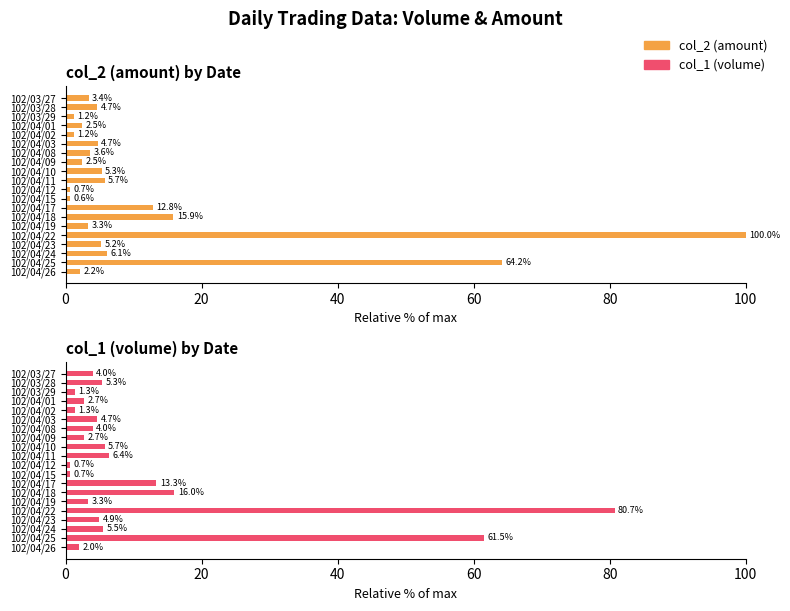

At how many categories does at least one series exceed 73?

1